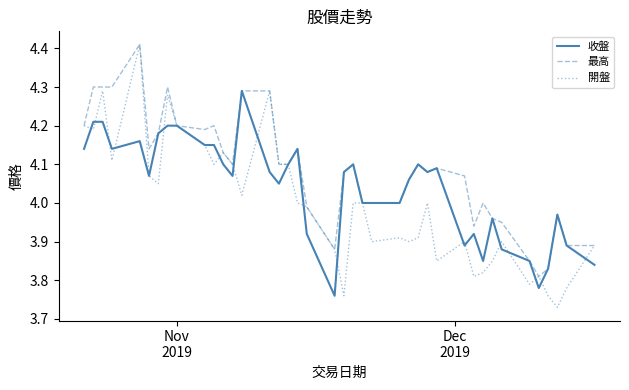

List the series in order of their overall mean, highest first.

最高, 收盤, 開盤